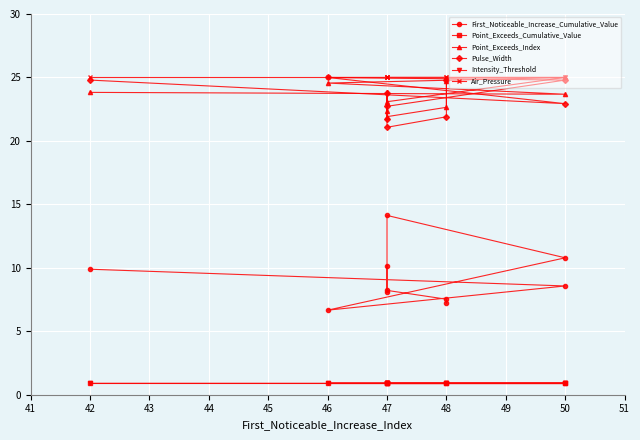

True or false: Pulse_Width and Intensity_Threshold cross at least once.

False